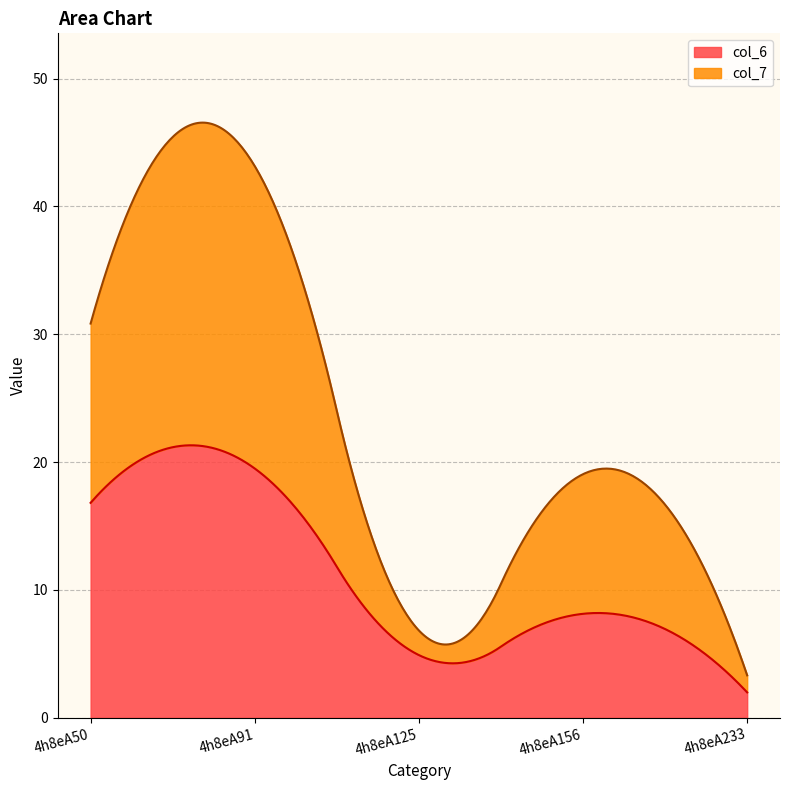

Is the value of col_6 at 4h8eA125 greater than the value of col_7 at 4h8eA91?

No